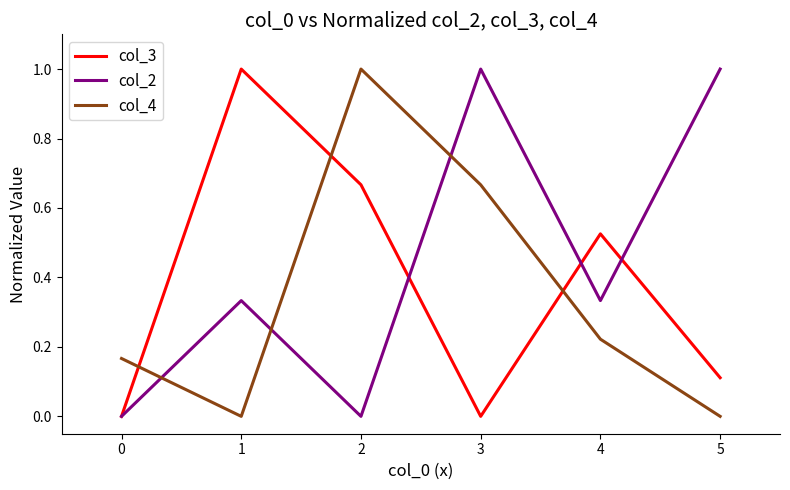

Rank the series at 4 from lowest to highest value.

col_4, col_2, col_3